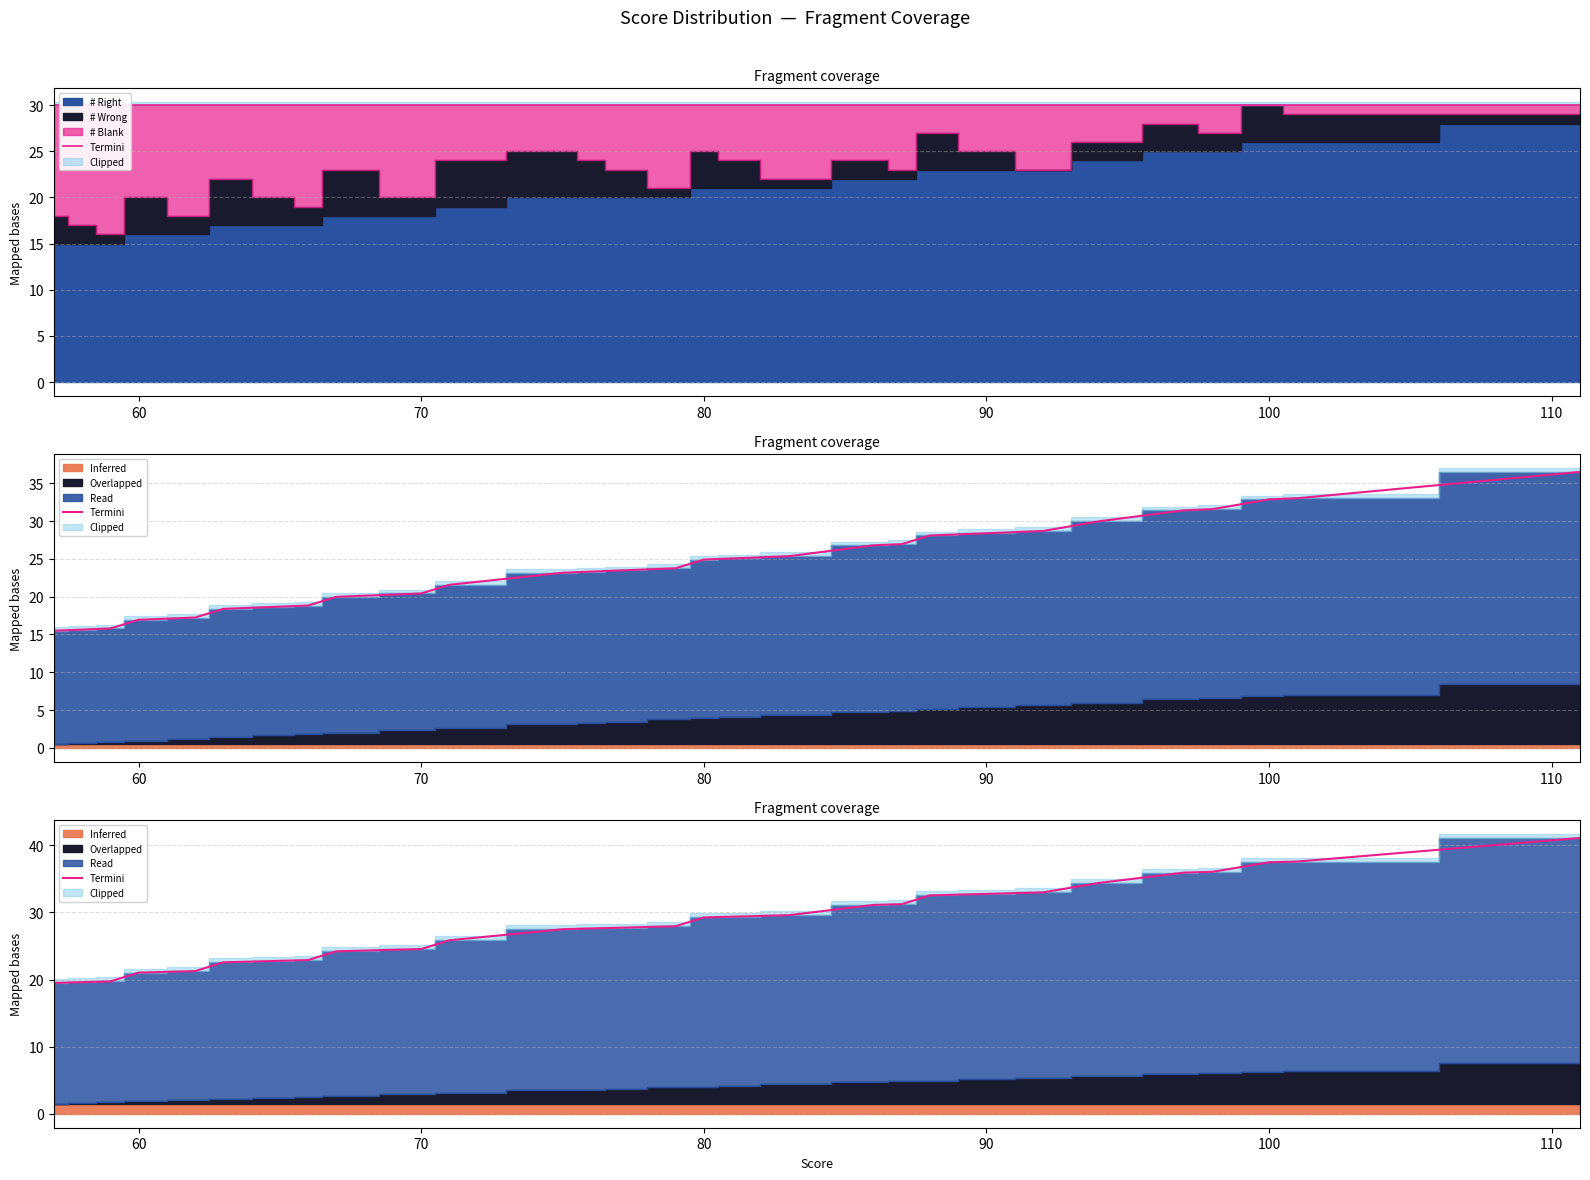

What is the average value?

28.5